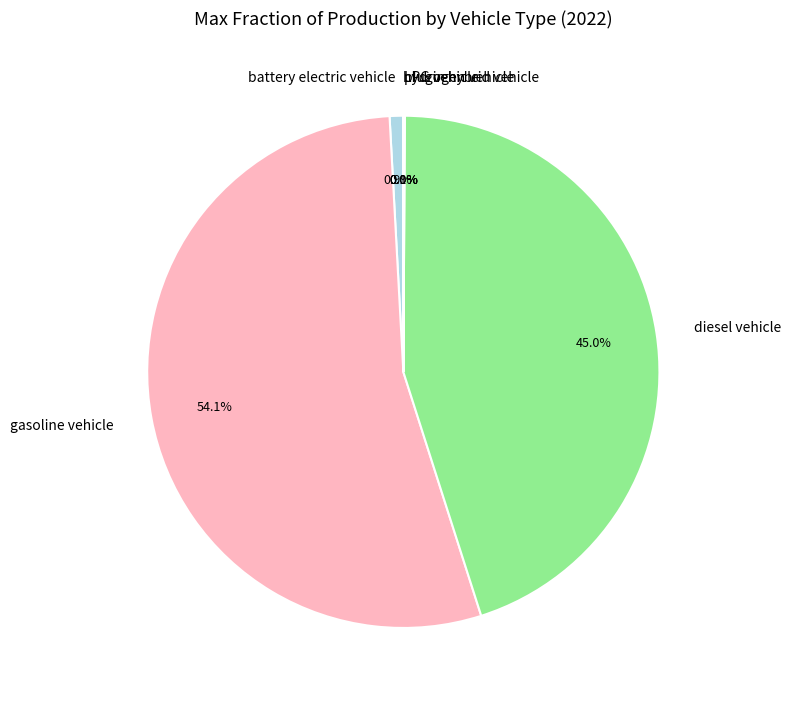

Which category has the biggest portion of the pie?

gasoline vehicle